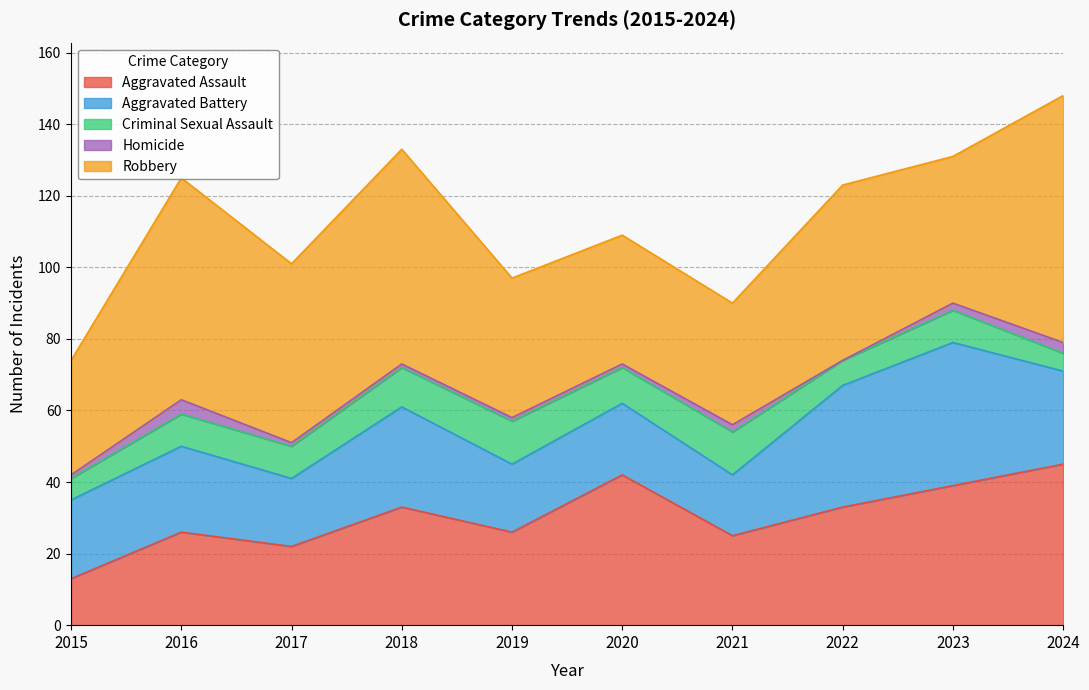

Which series has the widest spread of values?

Robbery